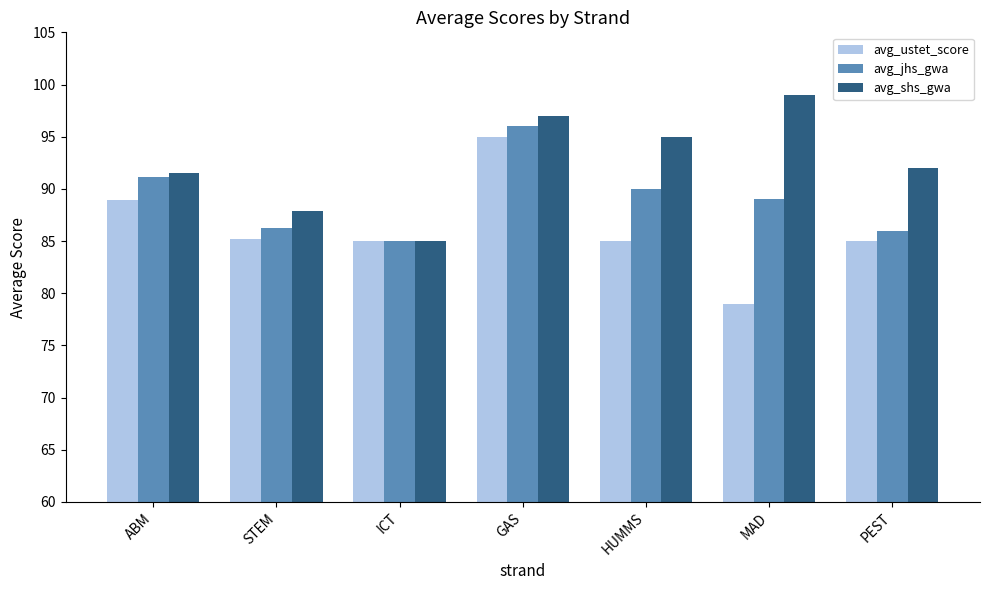

The avg_jhs_gwa series shows 59.3 at GAS. True or false?

False